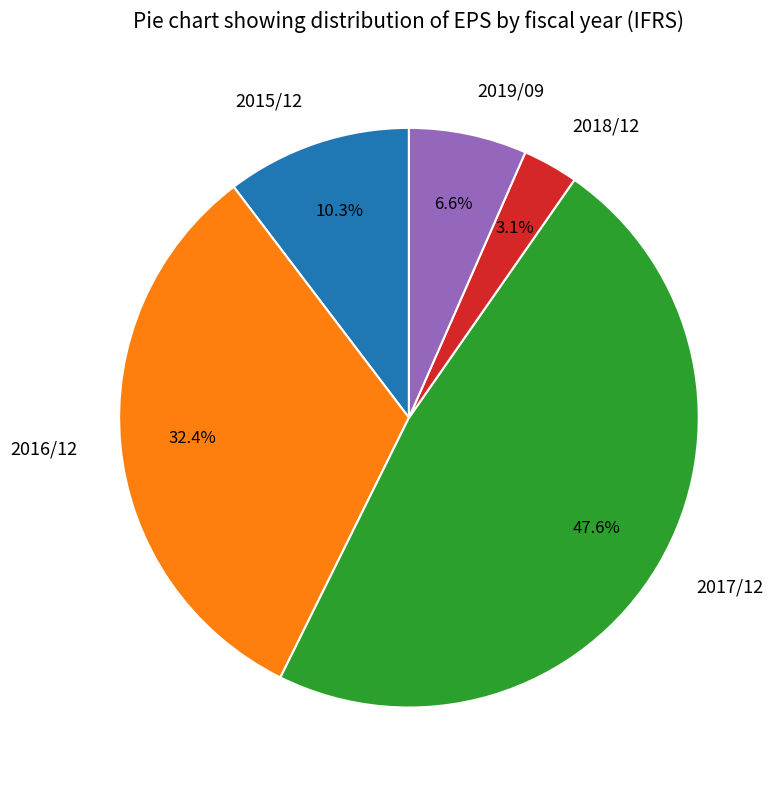

To the nearest percent, what percentage of the pie is 2019/09?

7%